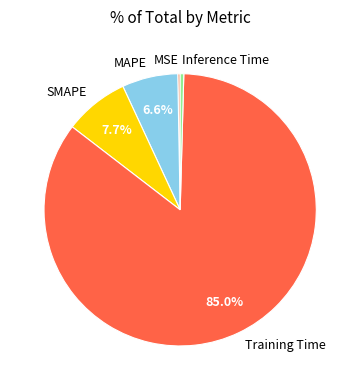

Is Inference Time the majority of the pie?

No